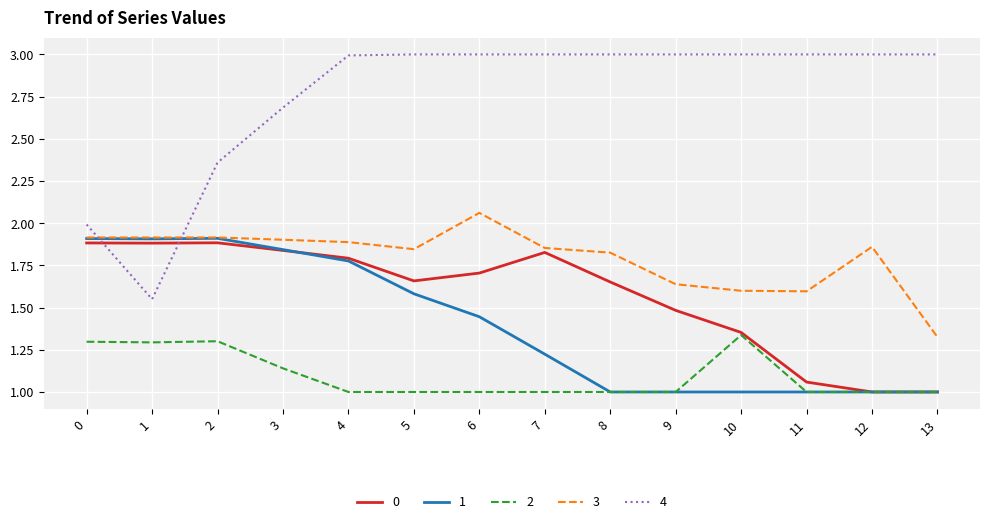

True or false: 4 and 2 cross at least once.

False